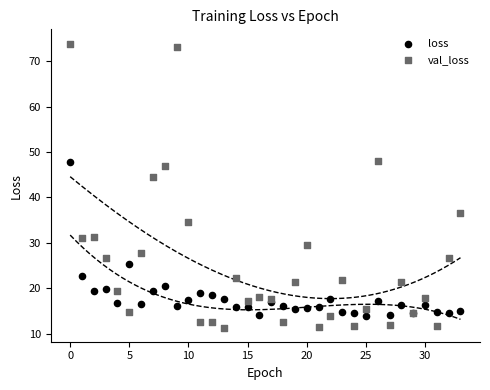

What are all the series names shown in the legend?

loss, val_loss